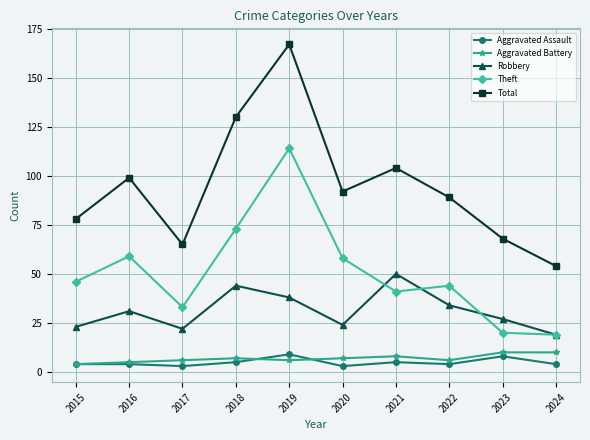

How many lines are shown in the chart?

5